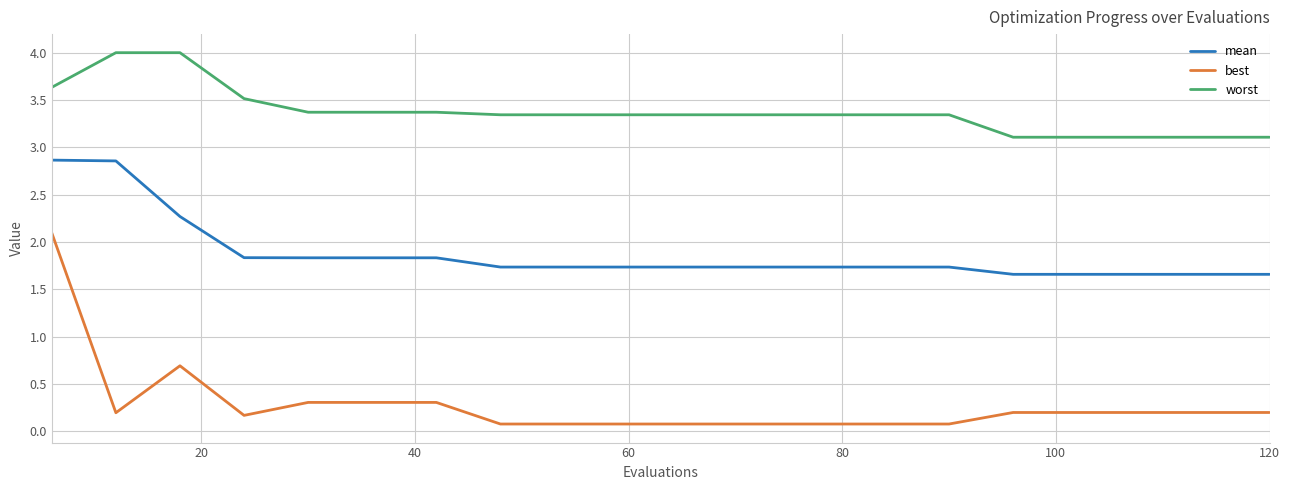

True or false: mean and worst intersect in this chart.

False